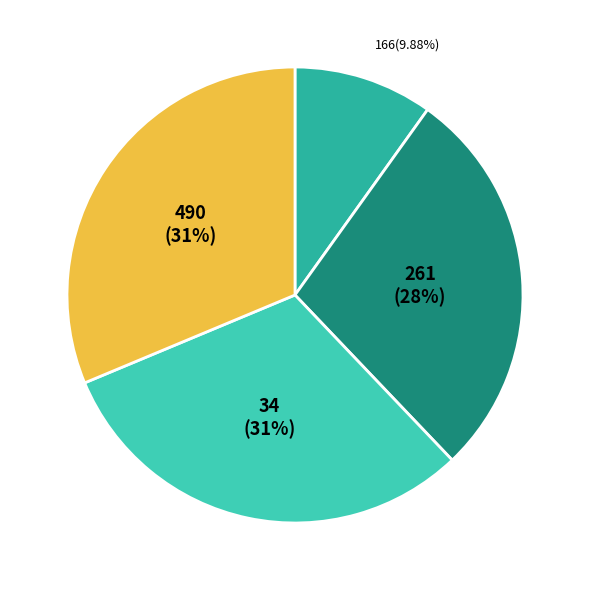

Count the number of slices in the pie.

4